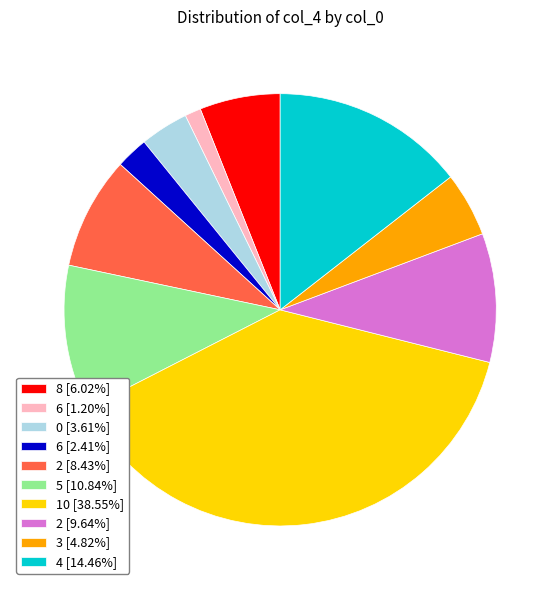

Is there a majority slice in this chart?

No